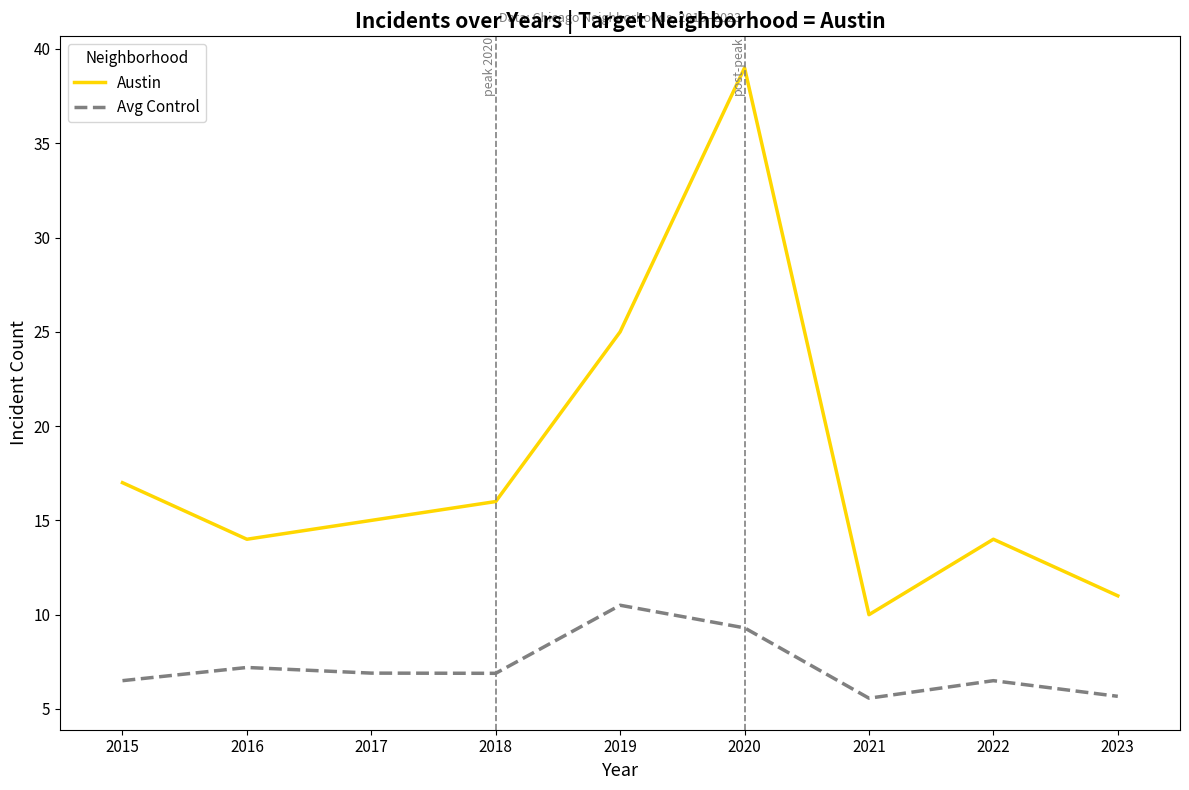

How many interior local valleys does the Austin series have?

2